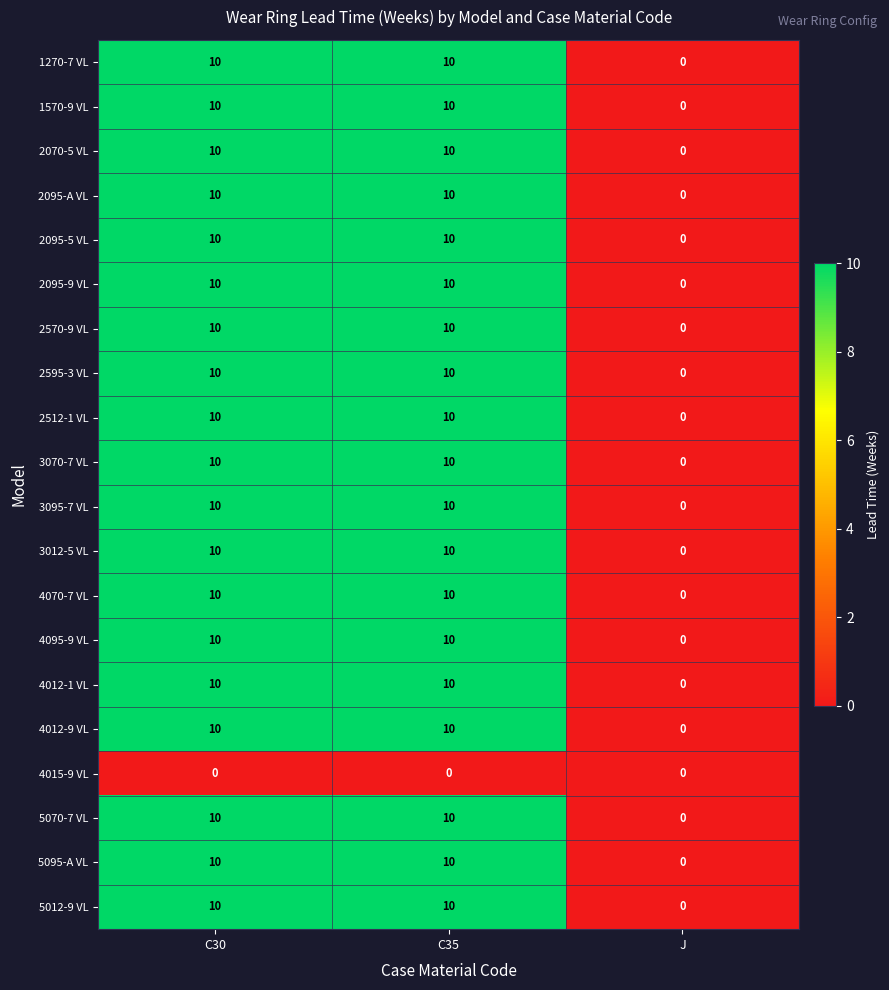

Read the 3095-7 VL value at C30, to the nearest 5.

10